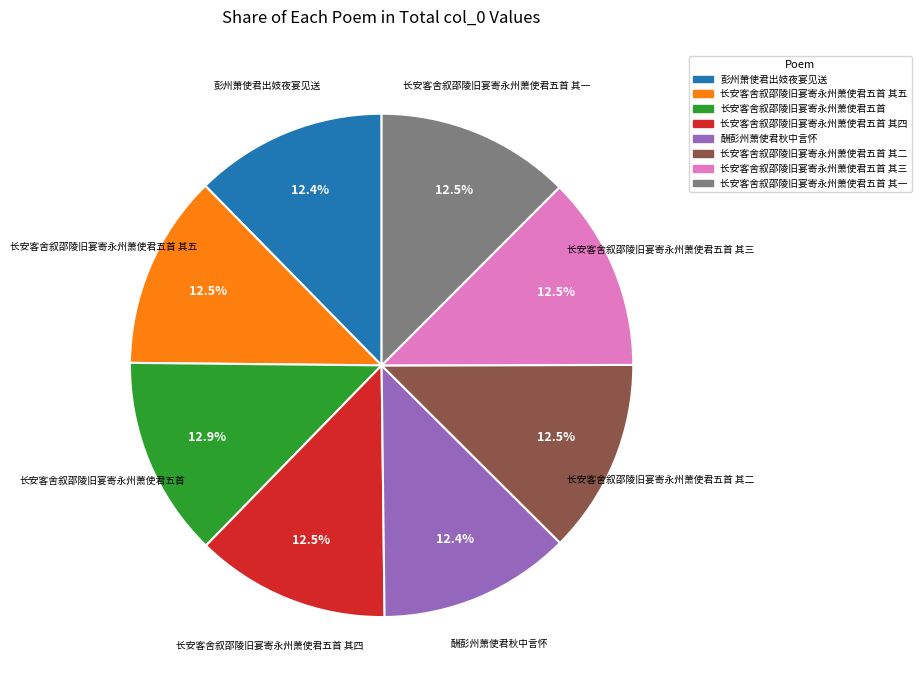

Is there a majority slice in this chart?

No